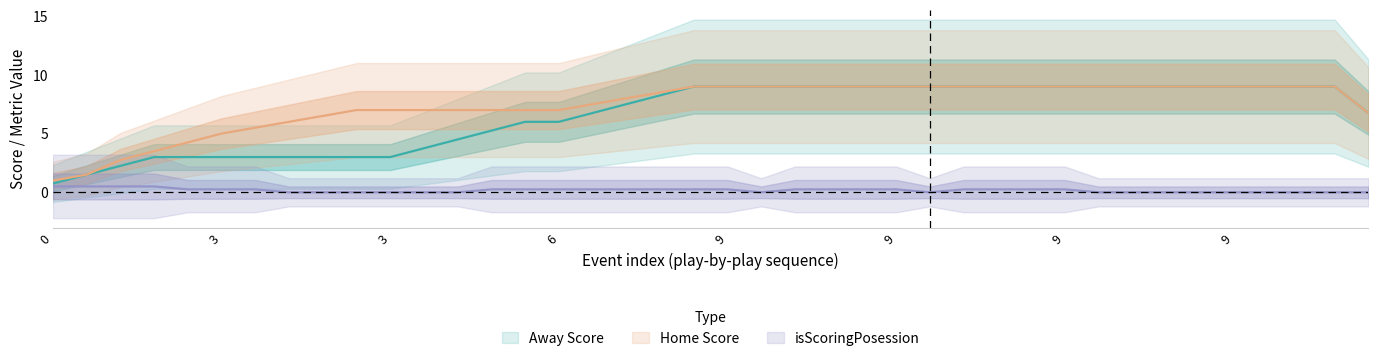

Which series changed the most between 6 and 9?

Away Score